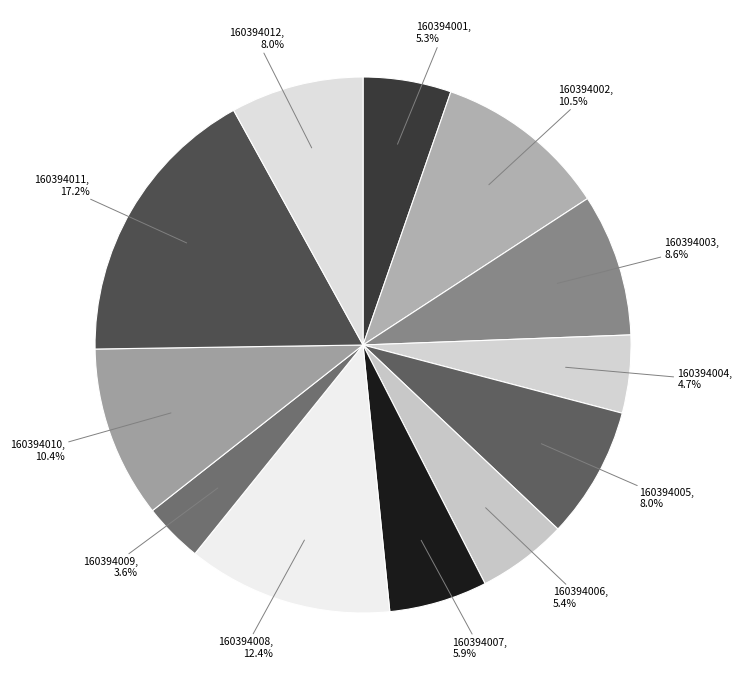

What is the smallest slice in the pie chart?

160394009